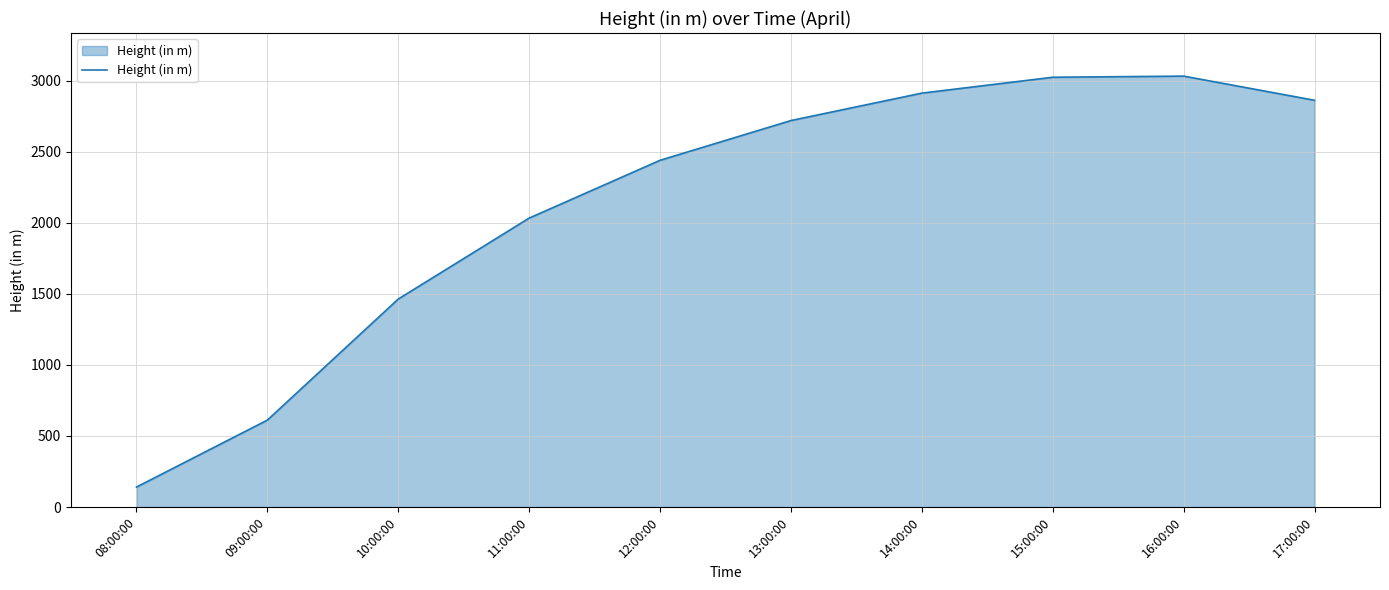

What position from the left is 16:00:00?

9